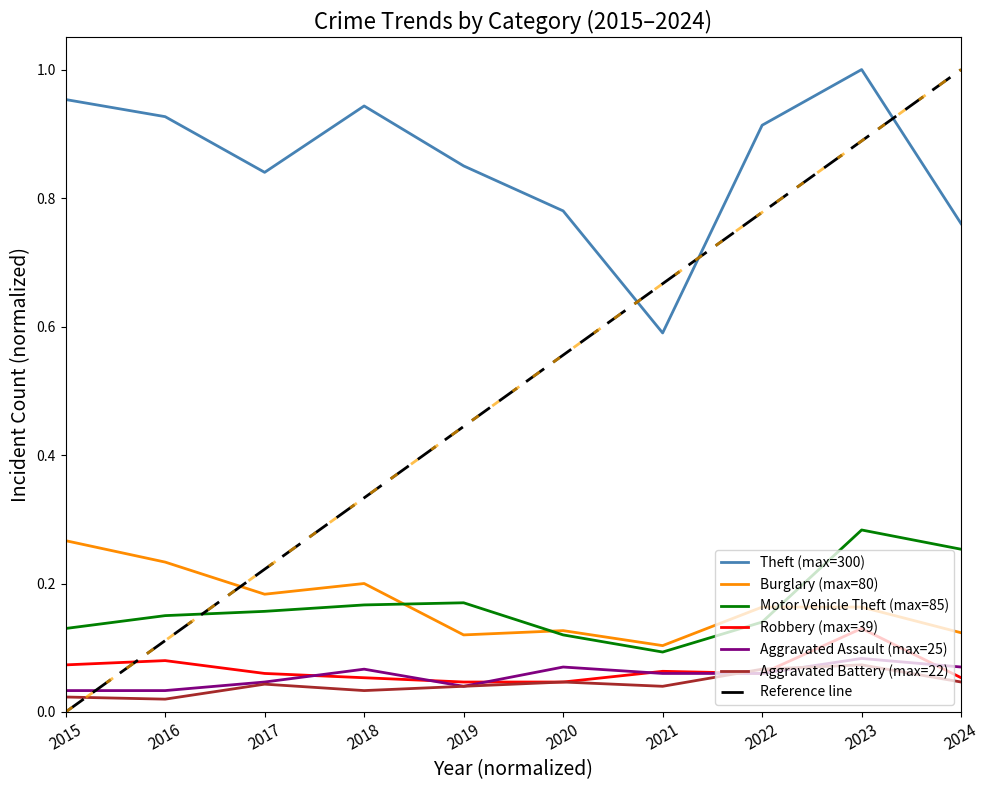

How many data points does each series have?

10